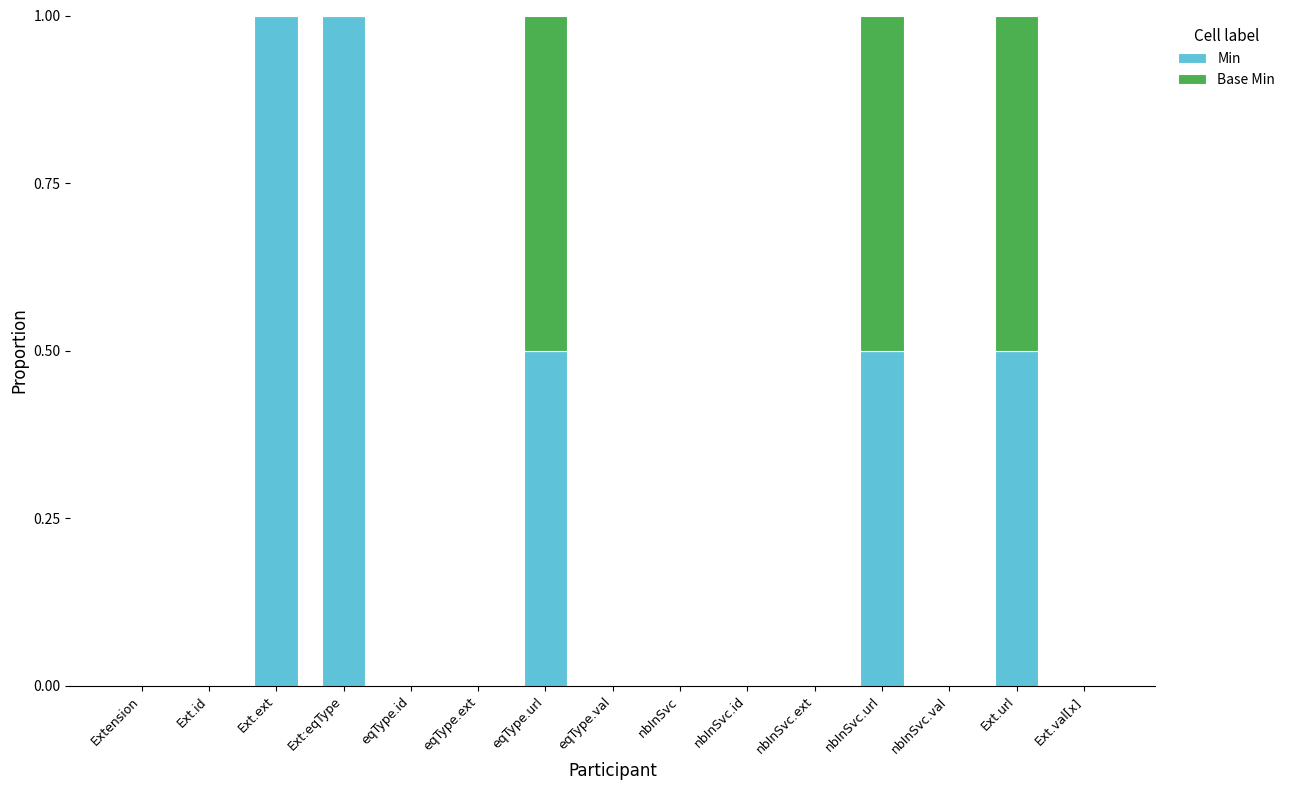

Count the number of data series in this chart.

2